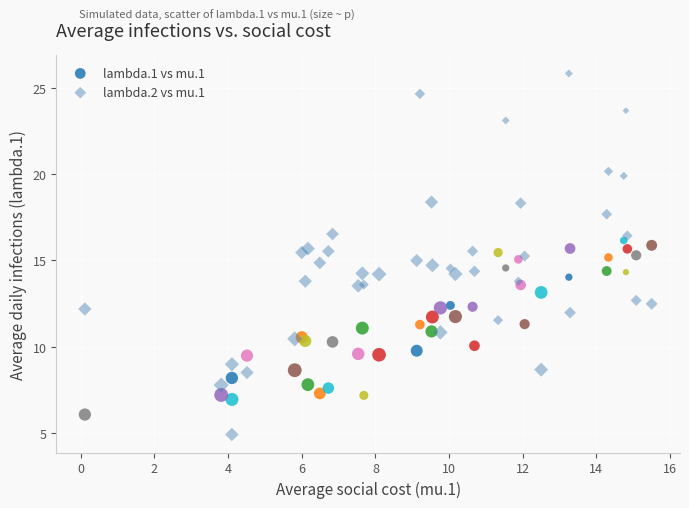

Which series has the widest spread of Y values?

lambda.2 vs mu.1